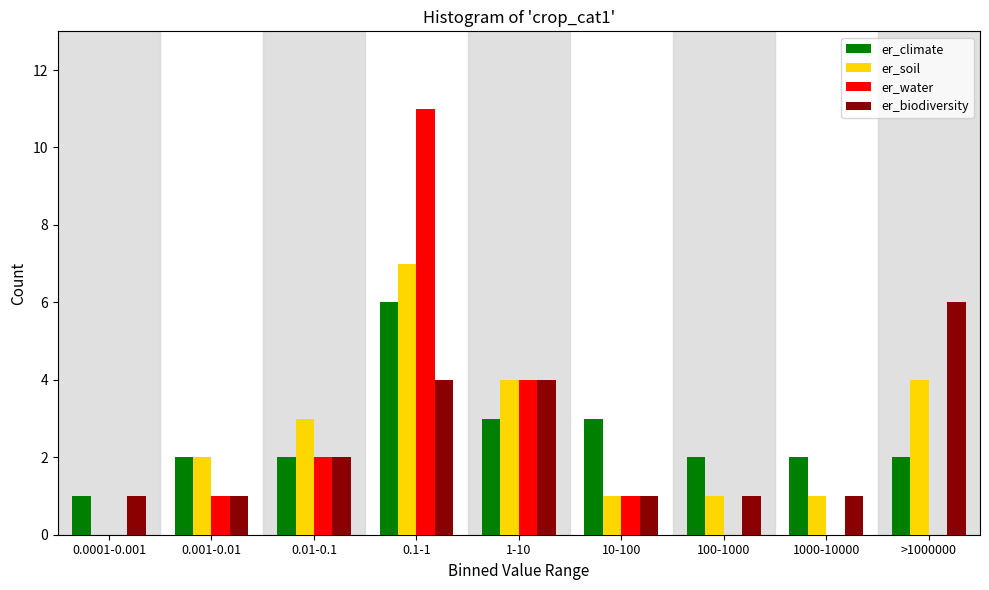

At which category is the sum across all series the highest?

0.1-1